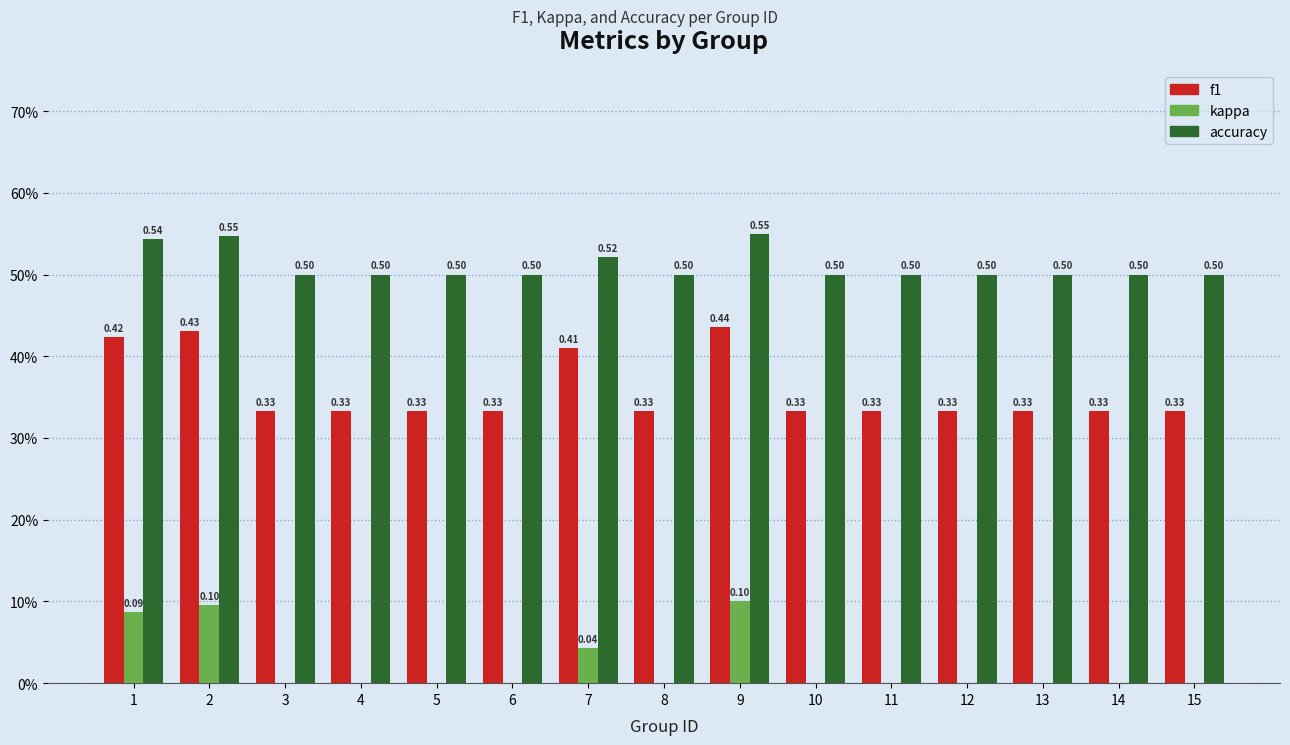

What is the total value across all series at 9?

1.1